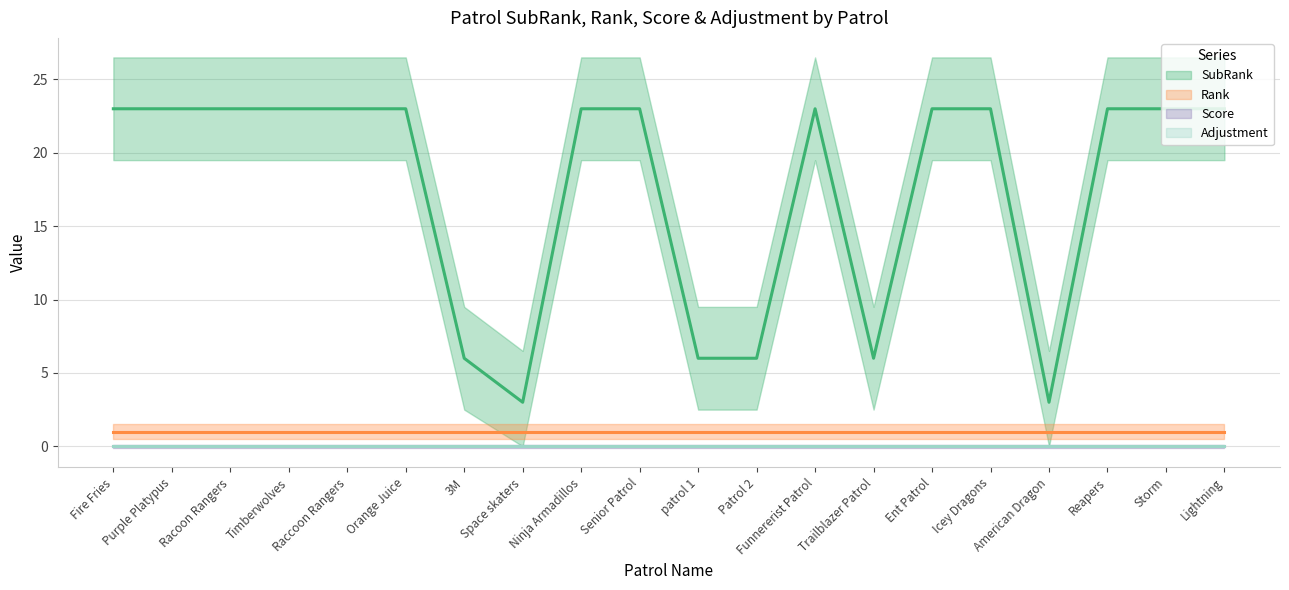

The value of Rank at Space skaters is 0. True or false?

False